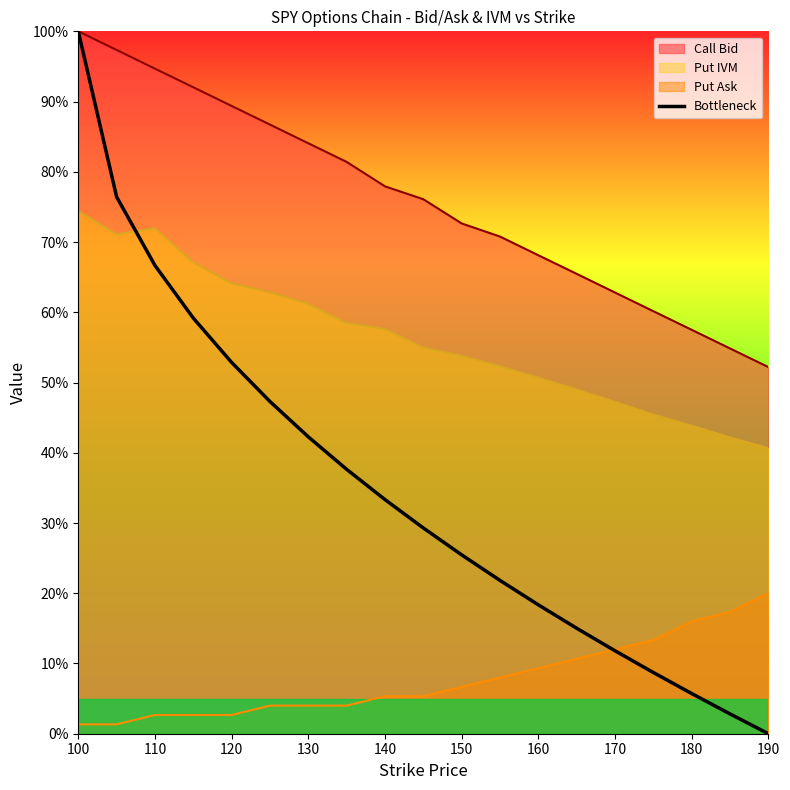

At 180, list the series in order from smallest to largest.

Bottleneck, Put Ask, Put IVM, Call Bid